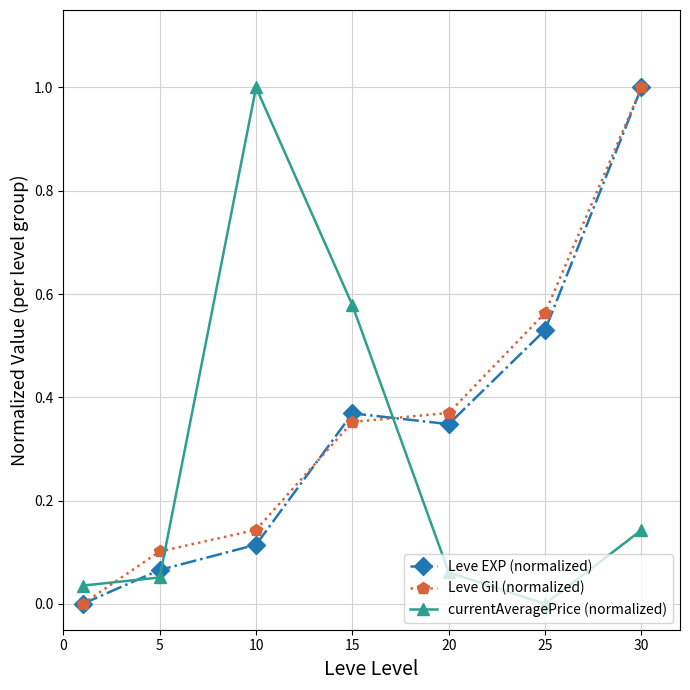

True or false: currentAveragePrice (normalized) and Leve EXP (normalized) intersect in this chart.

True